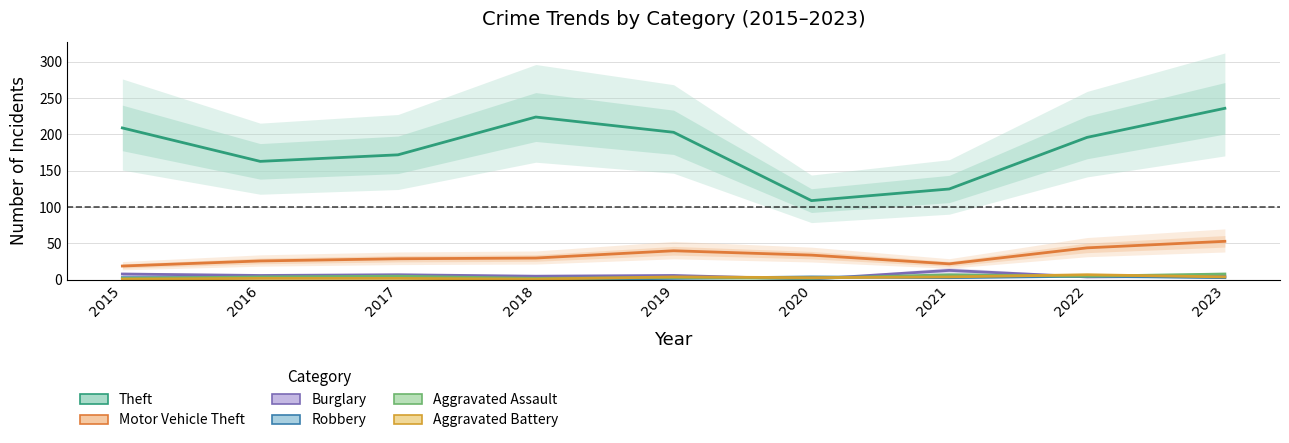

Reading left to right, extract all data points from this chart.

Theft: 2015=209	2016=163	2017=172	2018=224	2019=203	2020=109	2021=125	2022=196	2023=236
Motor Vehicle Theft: 2015=19	2016=26	2017=29	2018=30	2019=40	2020=34	2021=22	2022=44	2023=53
Burglary: 2015=8	2016=6	2017=7	2018=5	2019=6	2020=1	2021=13	2022=4	2023=5
Robbery: 2015=3	2016=3	2017=4	2018=0	2019=2	2020=4	2021=3	2022=5	2023=3
Aggravated Assault: 2015=2	2016=4	2017=5	2018=2	2019=3	2020=2	2021=7	2022=5	2023=8
Aggravated Battery: 2015=1	2016=2	2017=2	2018=1	2019=4	2020=3	2021=4	2022=7	2023=4